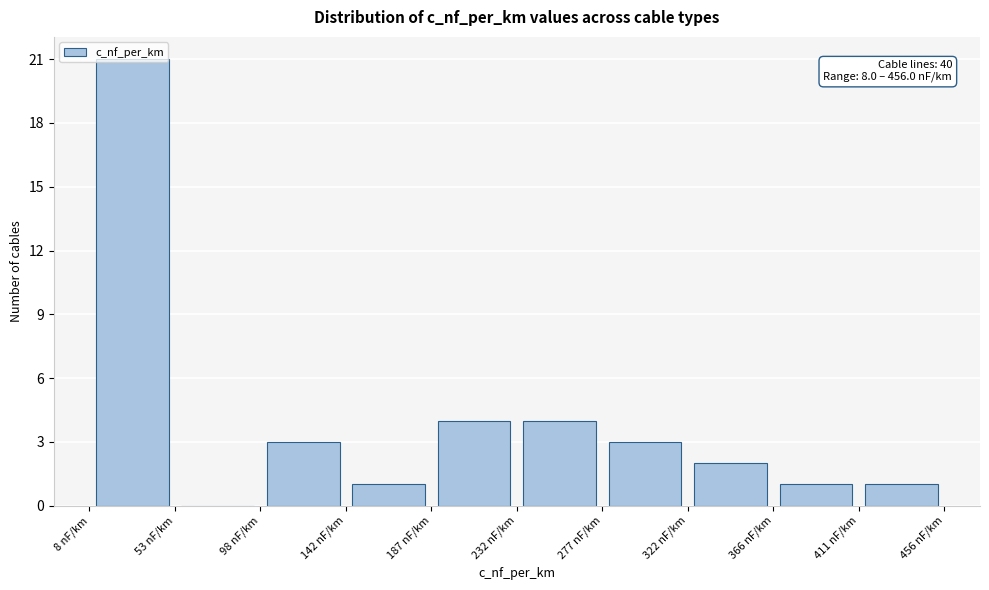

Over which range of the x-axis is the bar tallest?

10 to 55